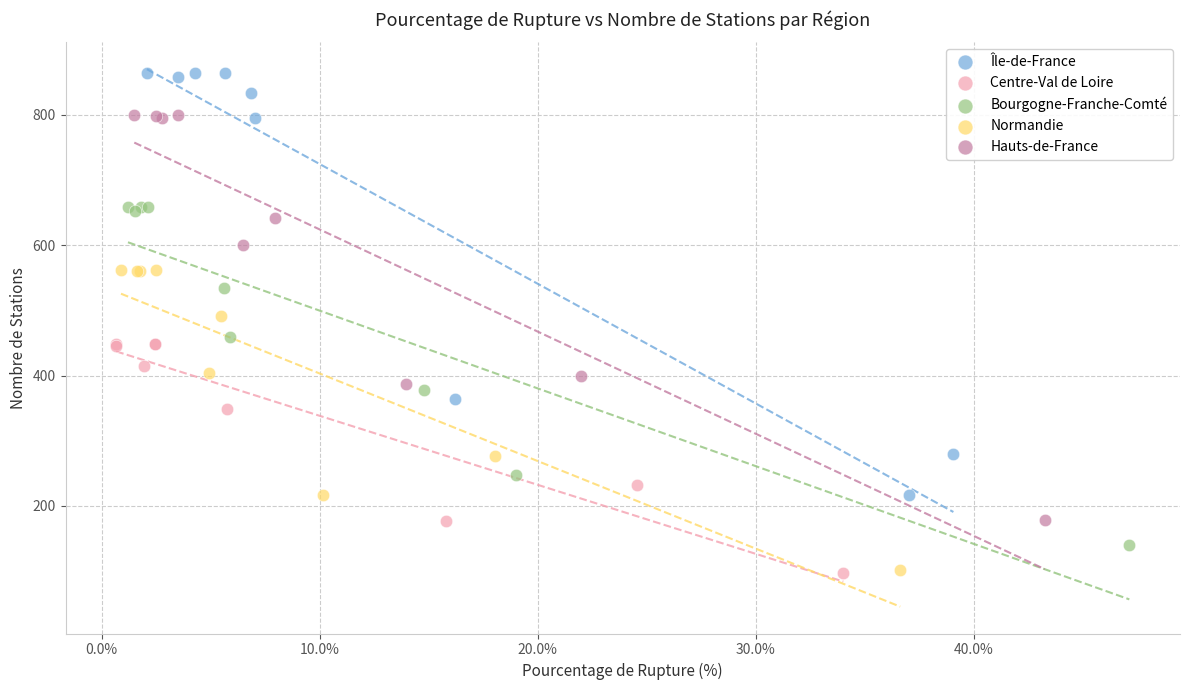

Which series contains the highest Y value?

Île-de-France